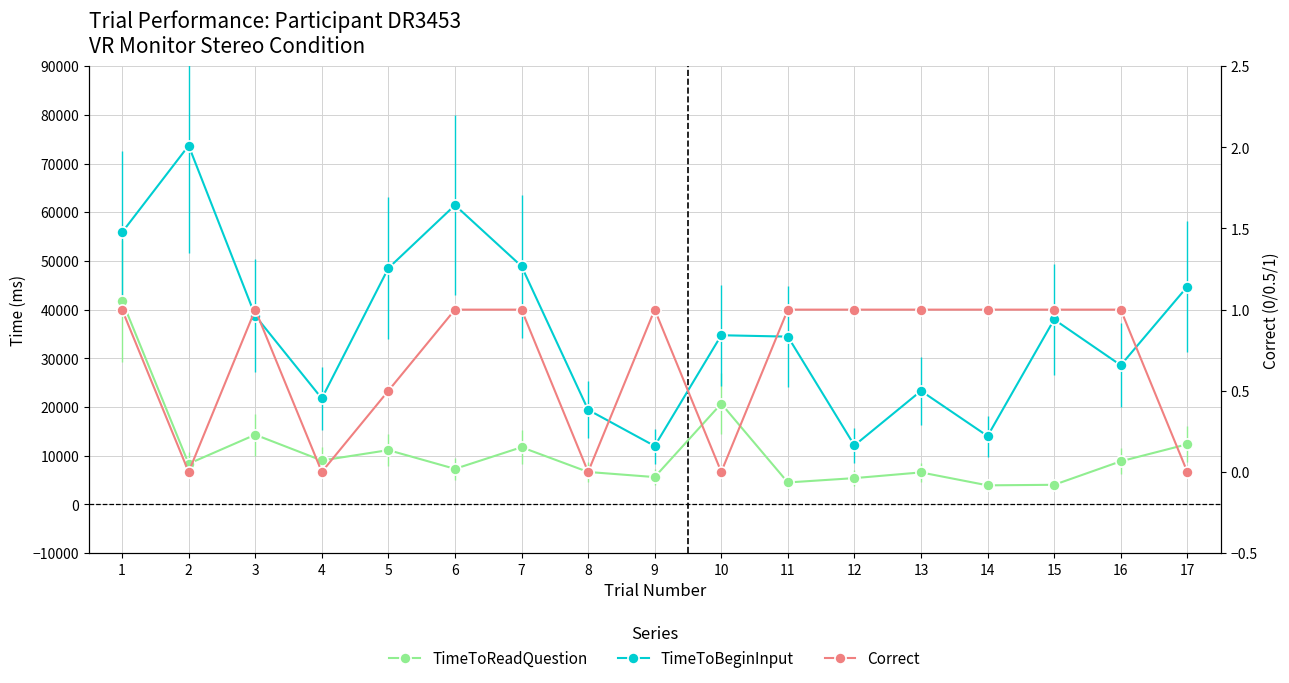

Reading left to right, list all the values displayed in this chart.

TimeToReadQuestion: 41831.8	8344.5	14308.8	9014.8	11147.5	7294.3	11740.5	6658.3	5608.3	20686.5	4501.8	5395.8	6567.9	3909.9	4022.1	8846.3	12354.7
TimeToBeginInput: 55871.0	73687.0	38759.6	21759.2	48521.2	61456.1	48913.6	19424.7	11986.0	34738.5	34458.5	12109.2	23311.2	14029.9	37977.6	28583.7	44724.5
Correct: 1.0	0.0	1.0	0.0	0.5	1.0	1.0	0.0	1.0	0.0	1.0	1.0	1.0	1.0	1.0	1.0	0.0